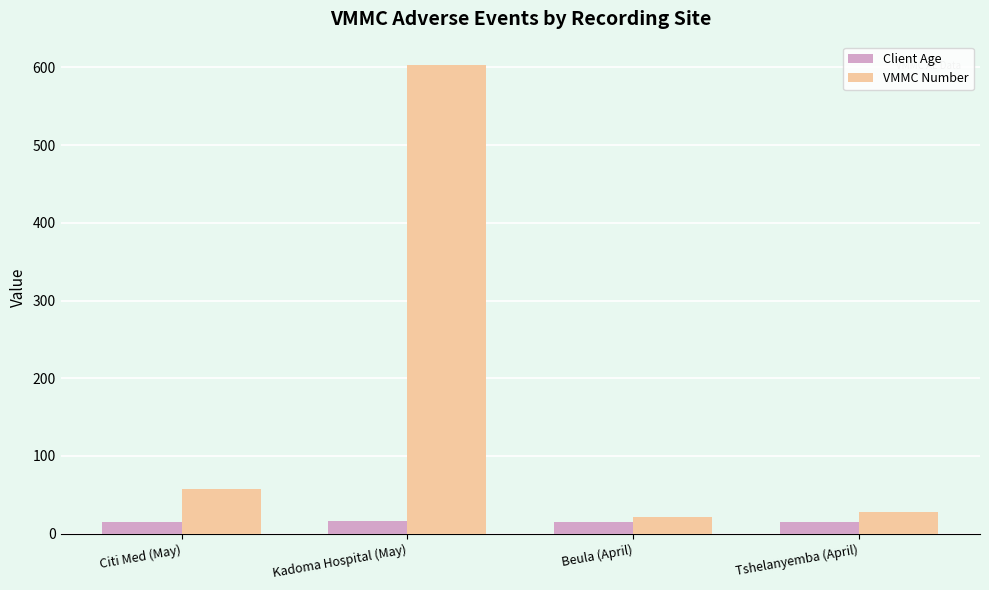

What position from the left is Tshelanyemba (April)?

4